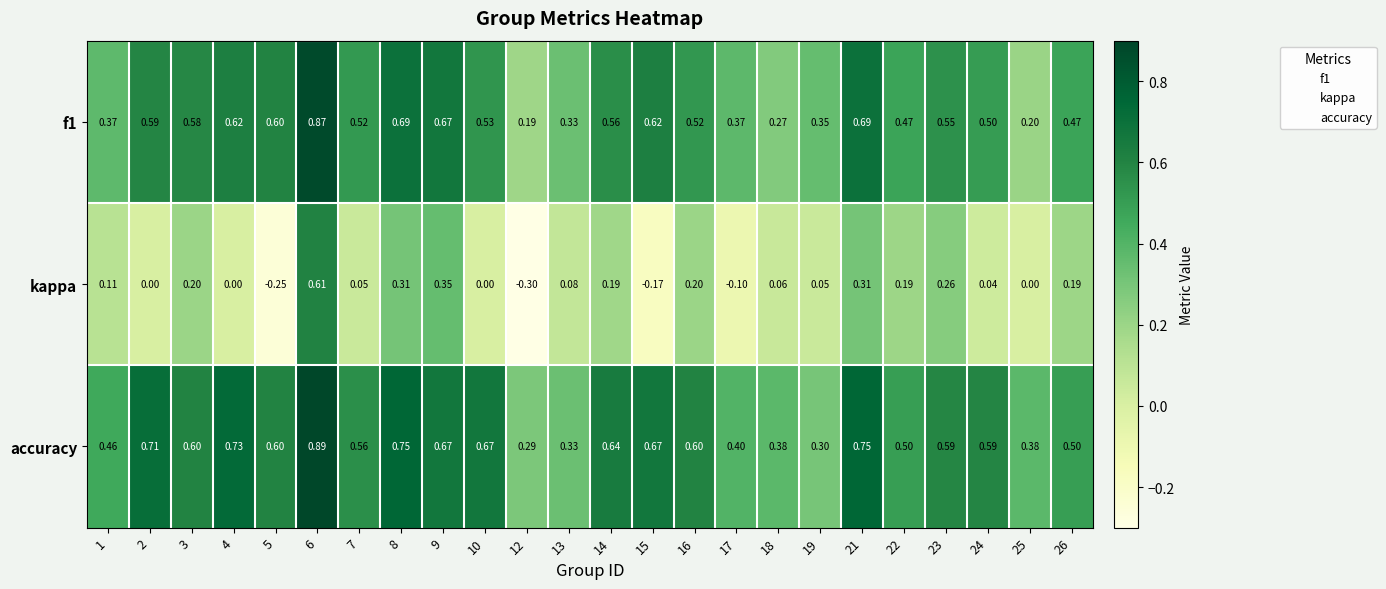

Which series has the widest spread of values?

kappa